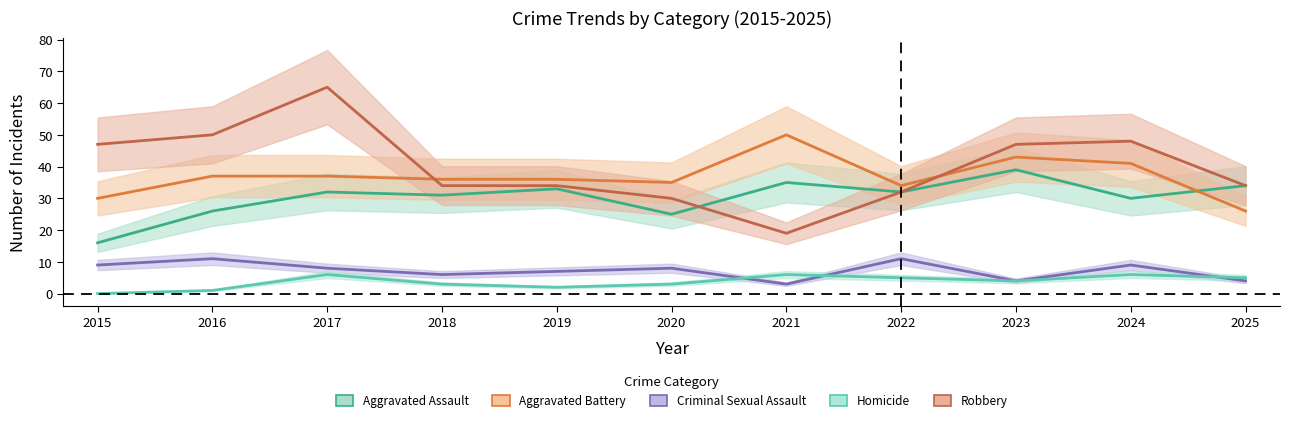

True or false: Criminal Sexual Assault and Robbery cross at least once.

False